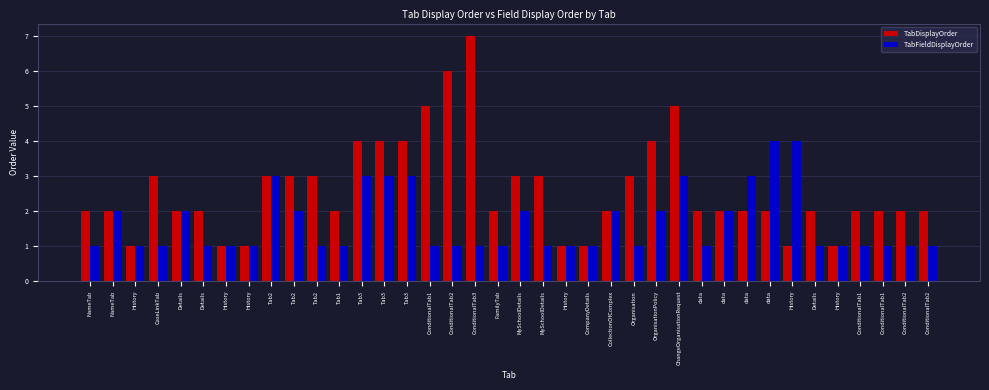

The TabFieldDisplayOrder series shows 4 at data. True or false?

True